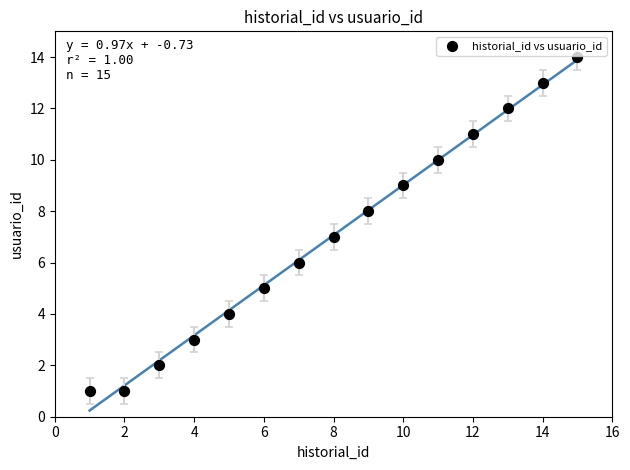

What is the range of Y values (max minus min)?

13